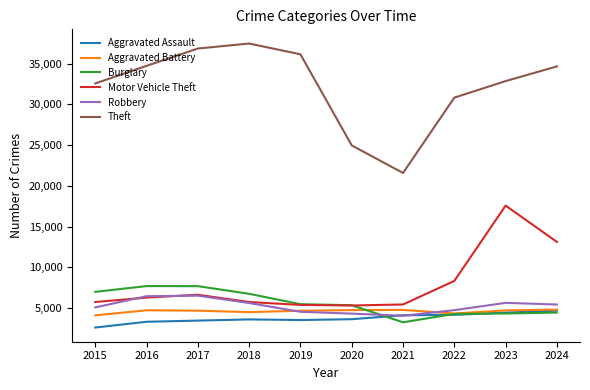

What are all the series names shown in the legend?

Aggravated Assault, Aggravated Battery, Burglary, Motor Vehicle Theft, Robbery, Theft